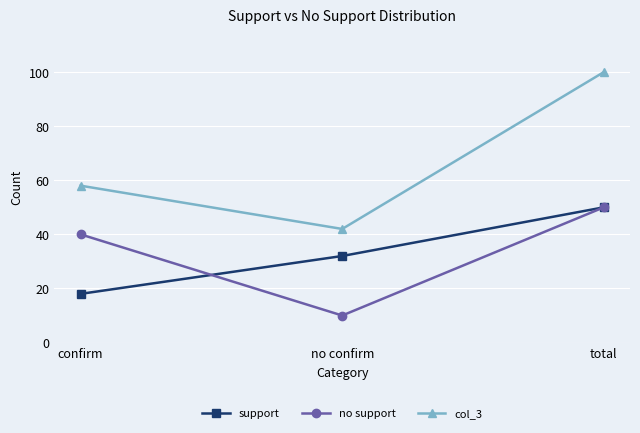

True or false: support has a value of 28 at confirm.

False